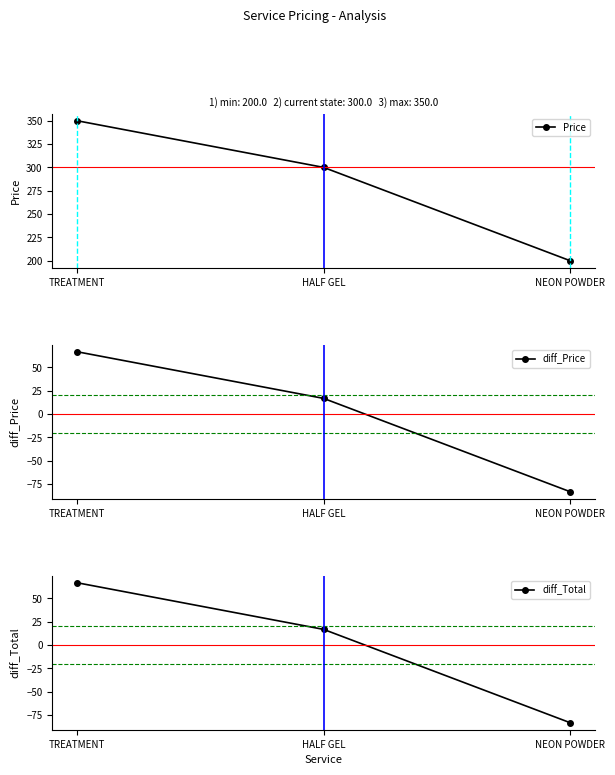

Reading right to left, what are all the values shown in this chart?

Price: 200.0	300.0	350.0
diff_Price: -83.3	16.7	66.7
diff_Total: -83.3	16.7	66.7